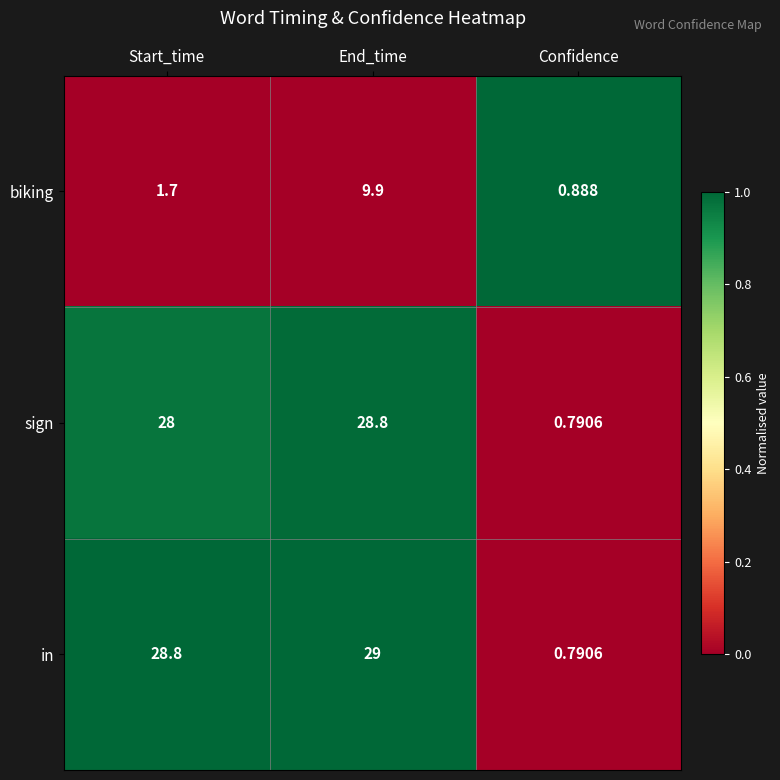

At which category is the sum across all series the highest?

End_time